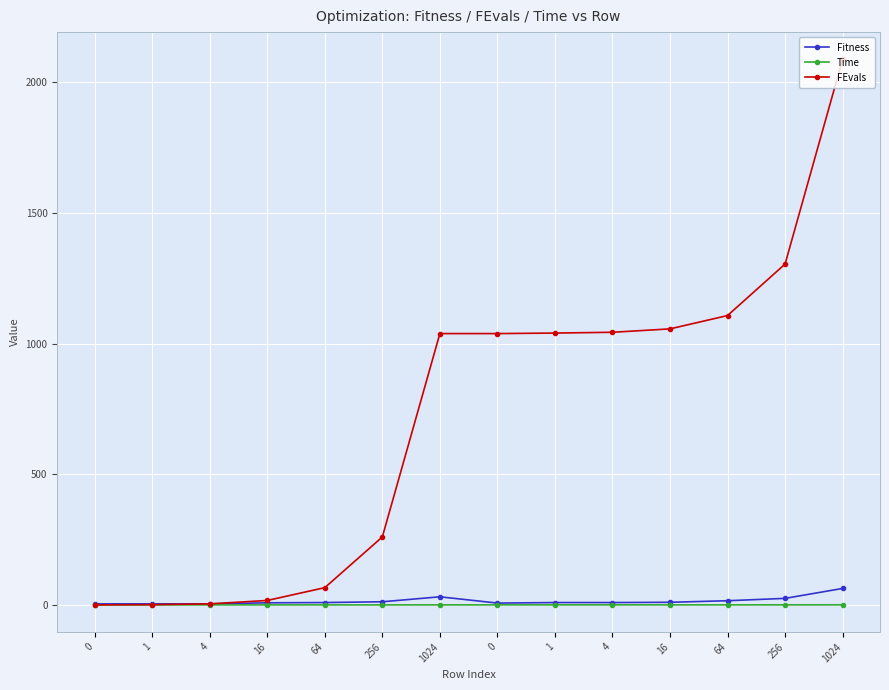

Which series changed the most between 0 and 16?

FEvals